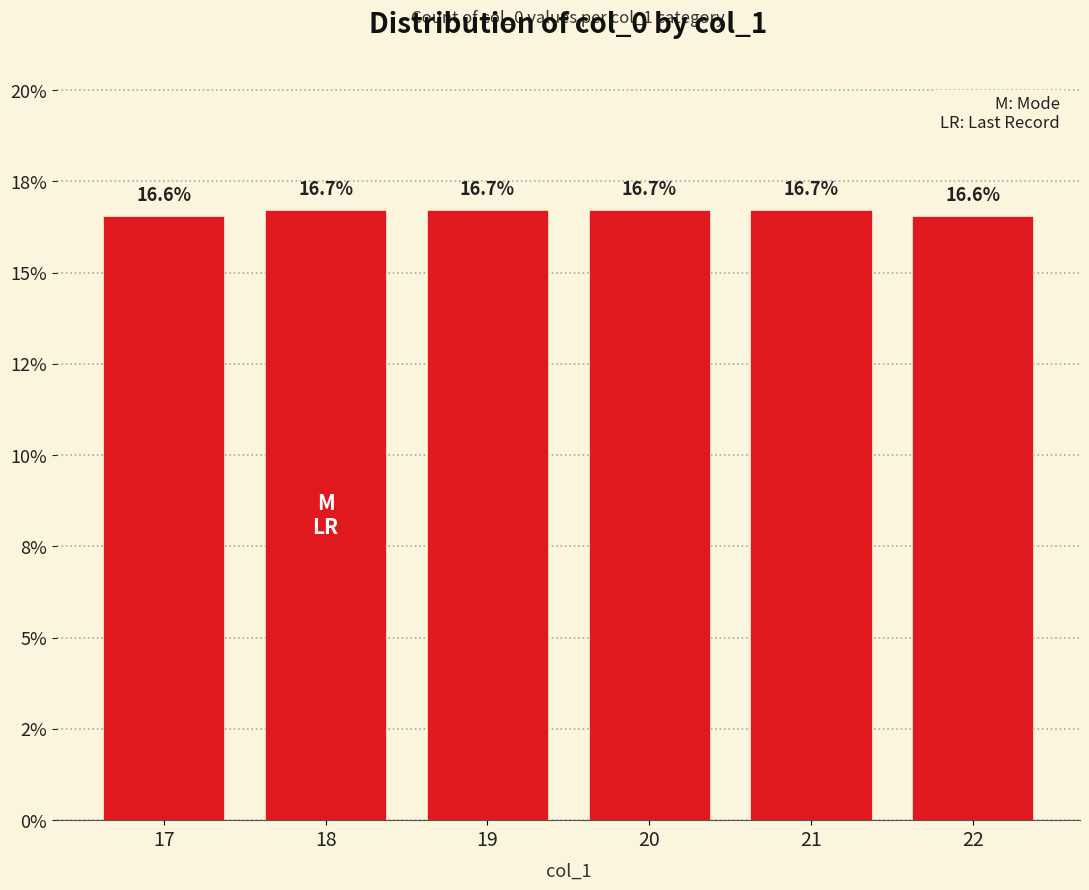

Are the bars horizontal?

No